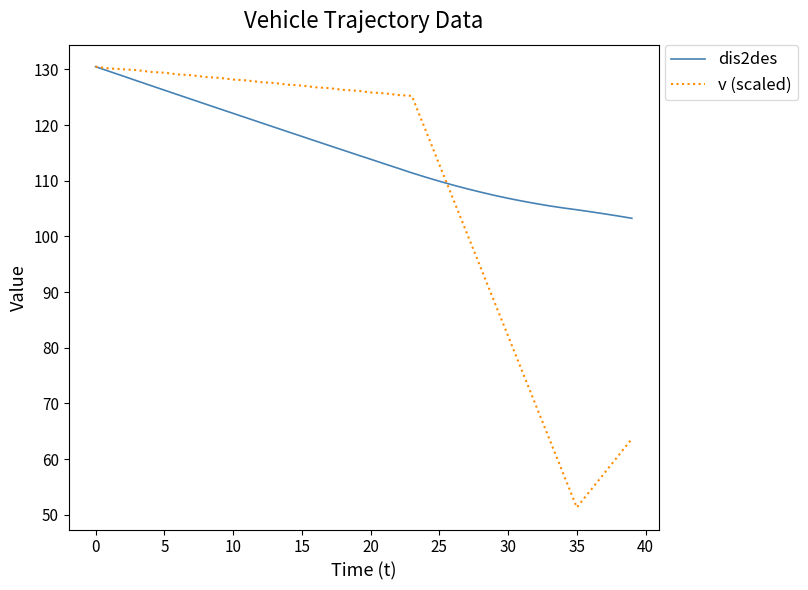

Rank the series by their average value, from highest to lowest.

dis2des, v (scaled)